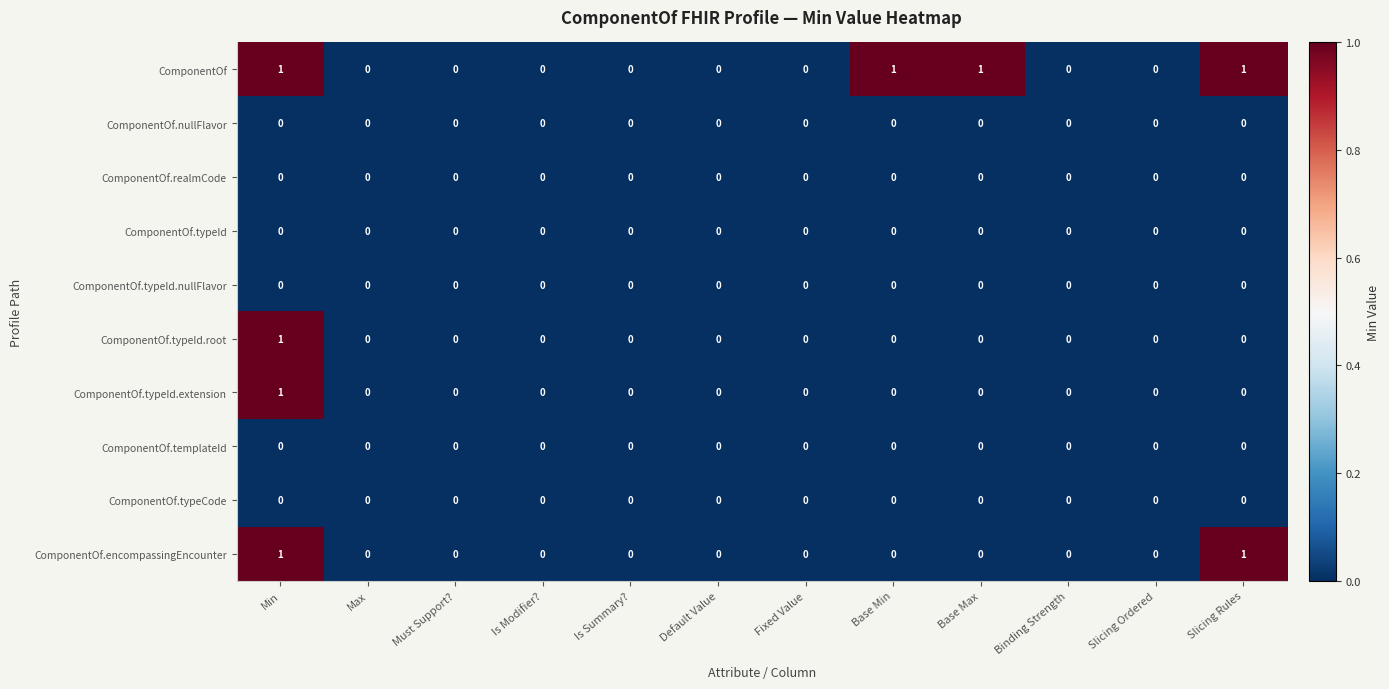

How many ComponentOf.typeId.root values are between 0 and 1?

12